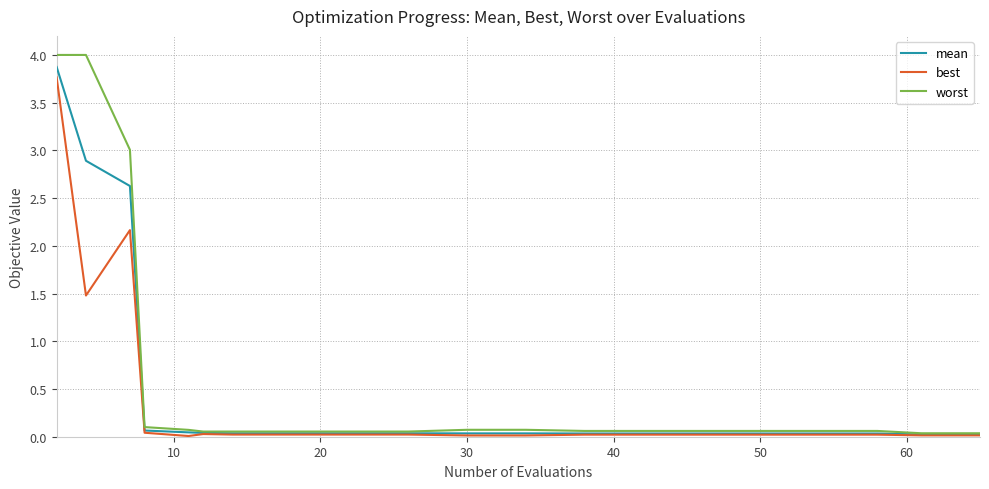

Which series has the largest range (max minus min)?

worst